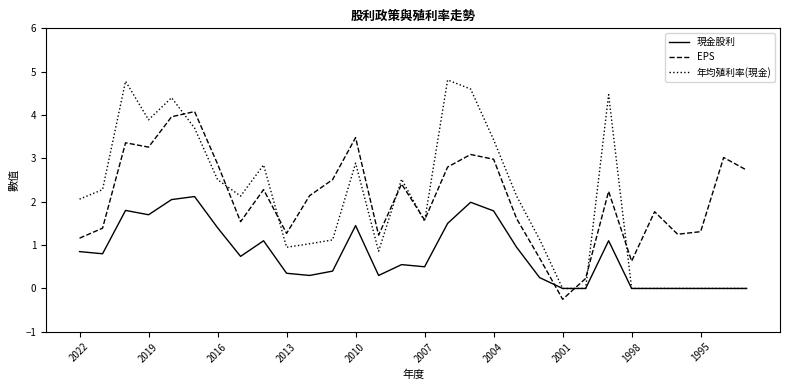

How many intersections are there between 現金股利 and EPS?

2